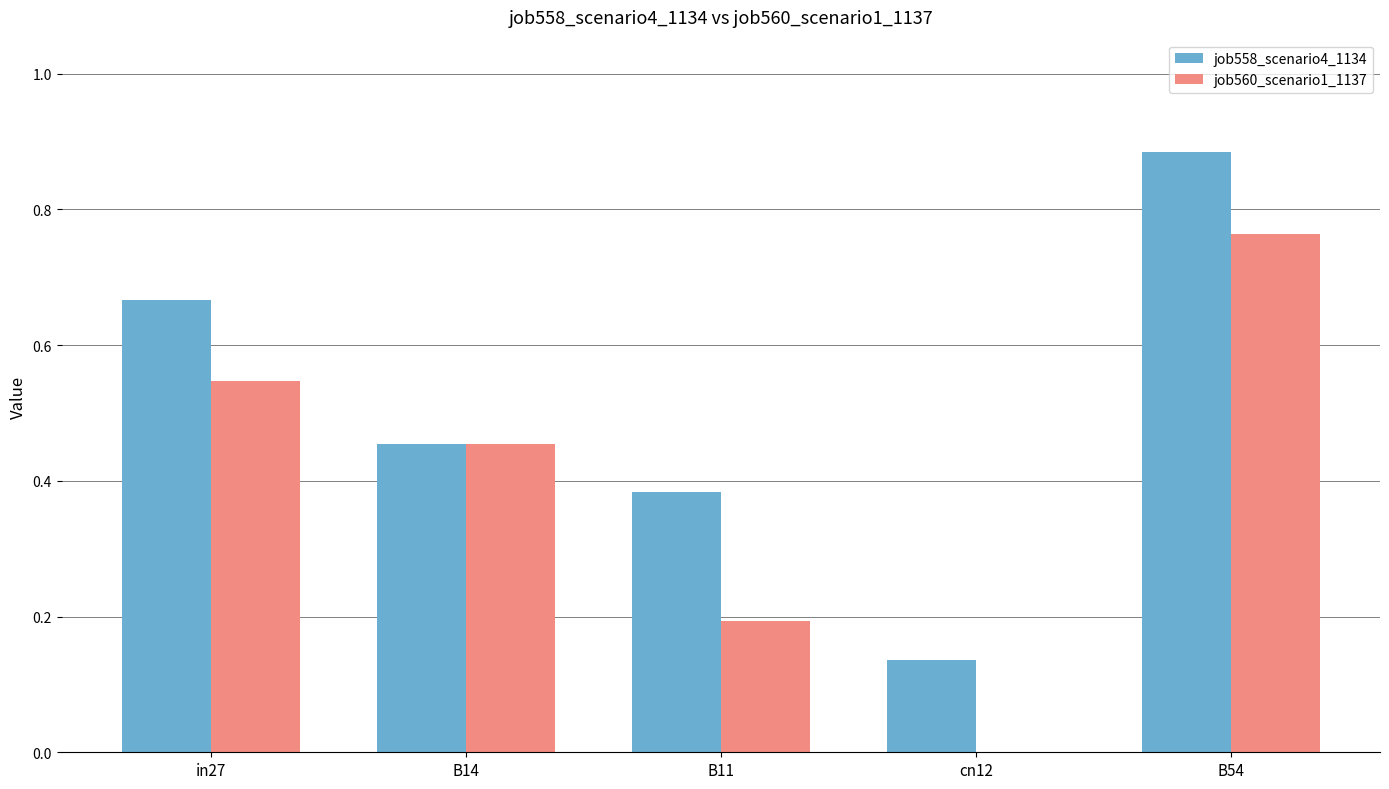

At which label does job558_scenario4_1134 reach its peak?

B54